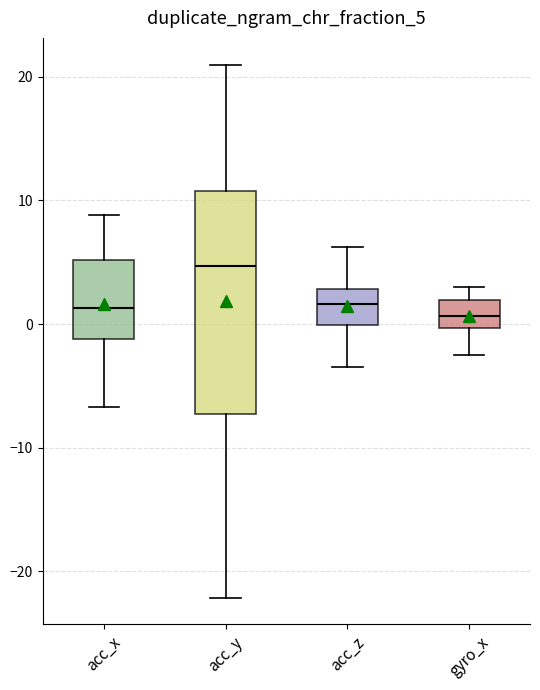

Reading left to right, read every box against the y-axis: the position of its median line, the range the box covers, and the ends of its whiskers. The values are not printed on the chart, so give them approximately, as read against the axis.

acc_x: median 1, box -1 to 5, whiskers -7 to 9
acc_y: median 5, box -7 to 11, whiskers -22 to 21
acc_z: median 2, box 0 to 3, whiskers -3 to 6
gyro_x: median 1, box 0 to 2, whiskers -3 to 3